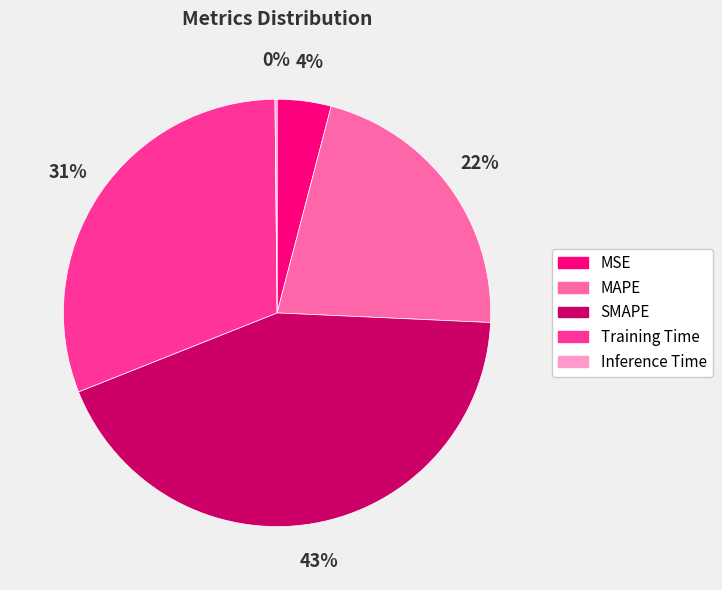

Does MSE account for over 50% of the chart?

No